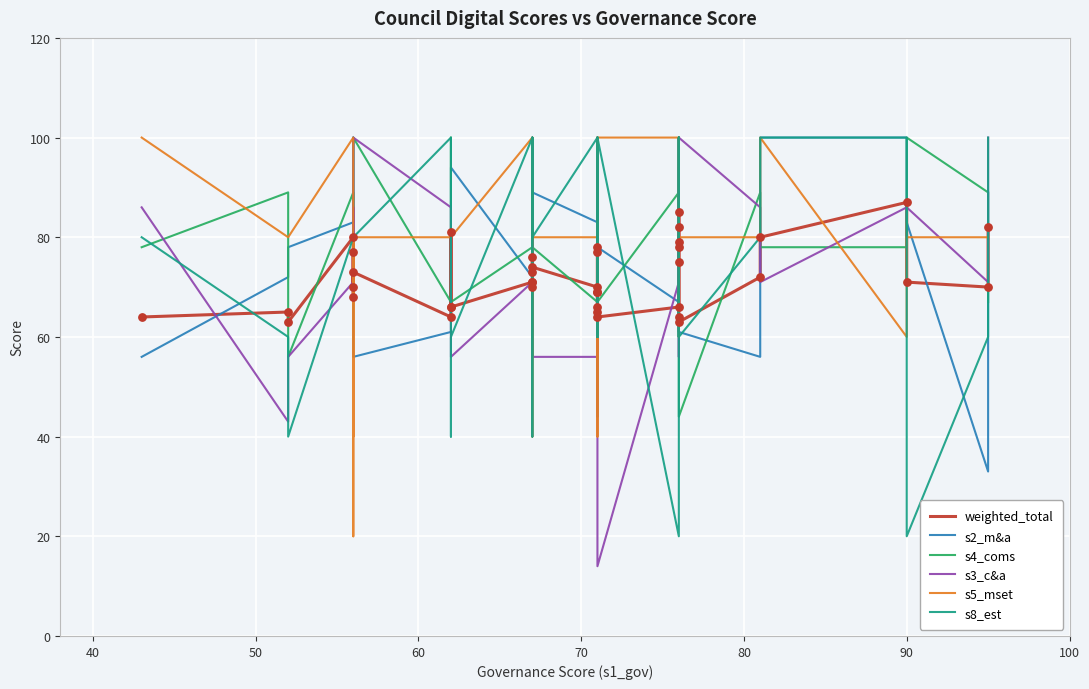

Is the value of s8_est at 24 greater than the value of s3_c&a at 10?

Yes